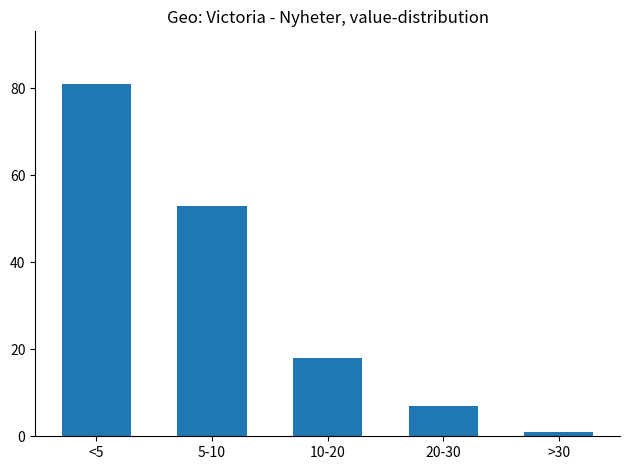

Reading left to right, transcribe all the data shown in this chart.

<5=81	5-10=53	10-20=18	20-30=7	>30=1